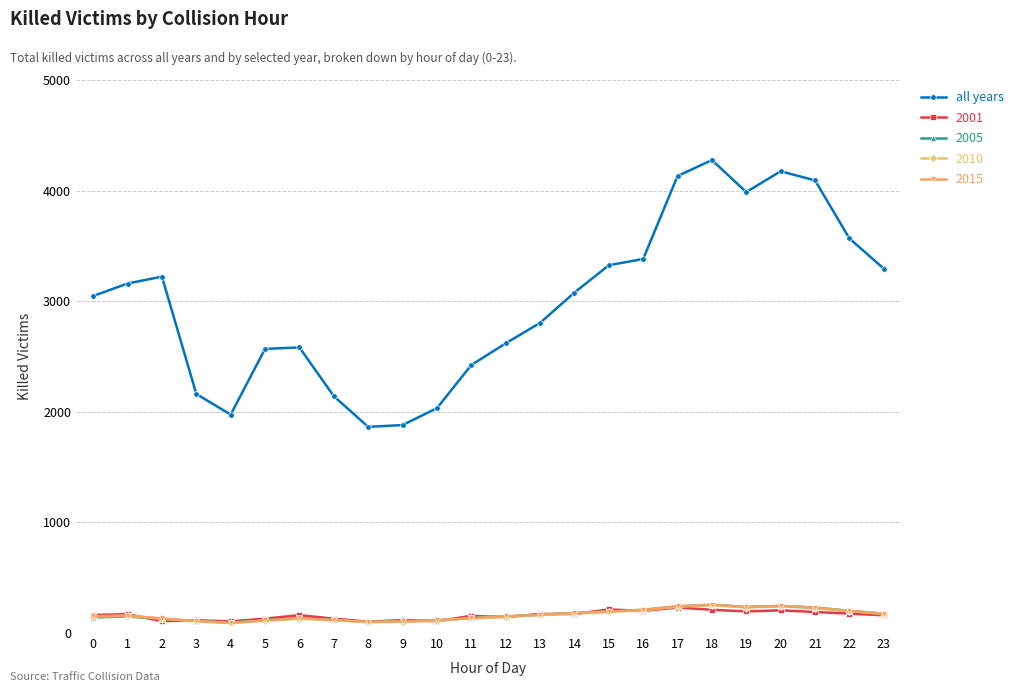

What is the total value across all series at 6?

3140